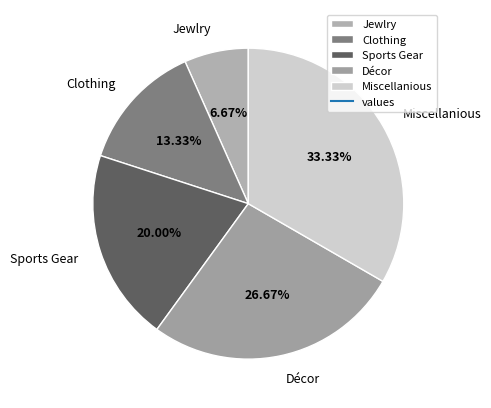

What portion of the pie excludes Clothing?

86.7%